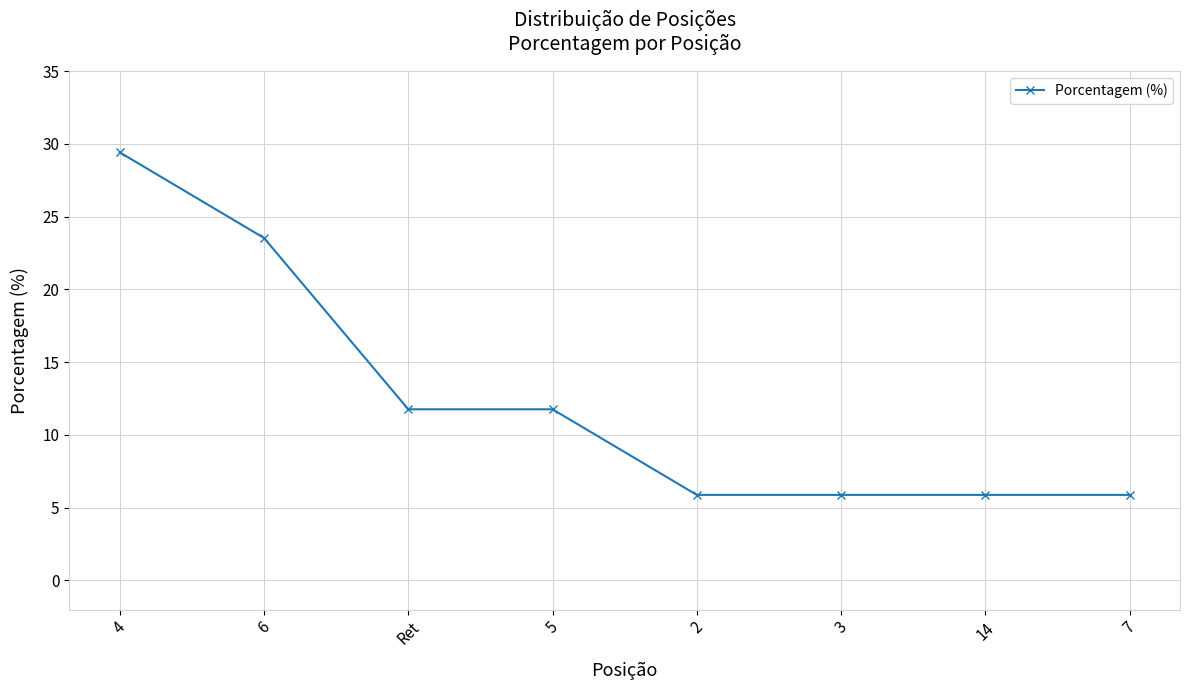

What is the sum of the values at 6 and 14?

29.4